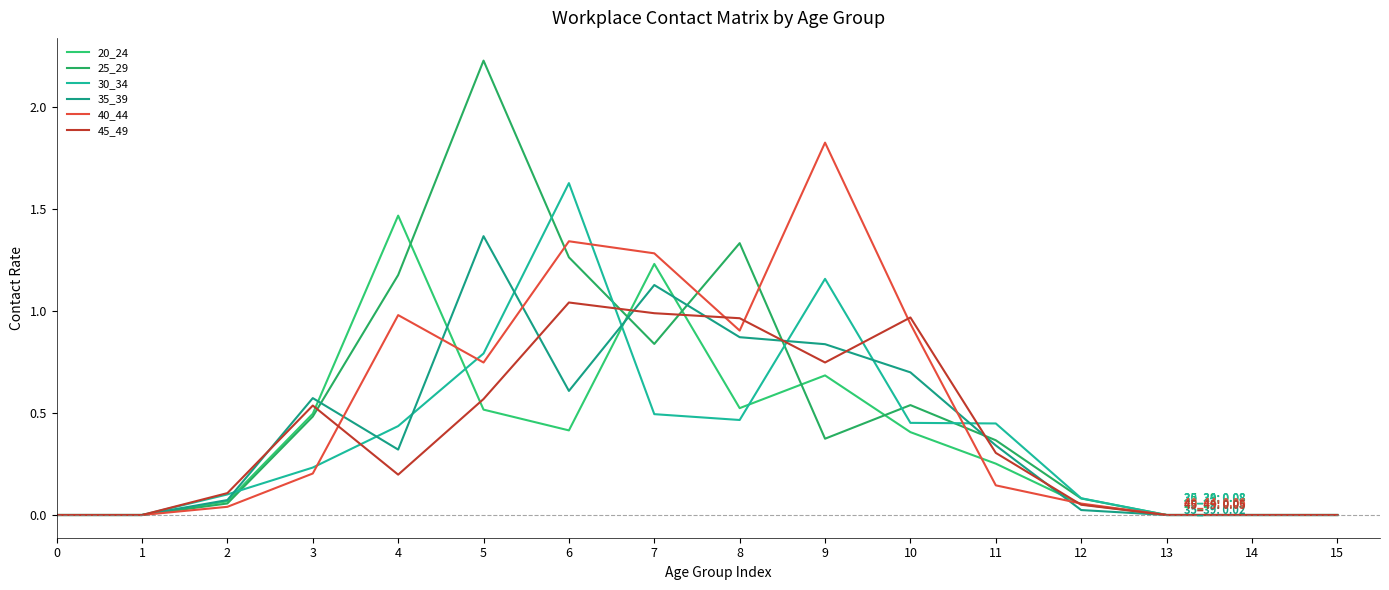

What are all the series names shown in the legend?

20_24, 25_29, 30_34, 35_39, 40_44, 45_49